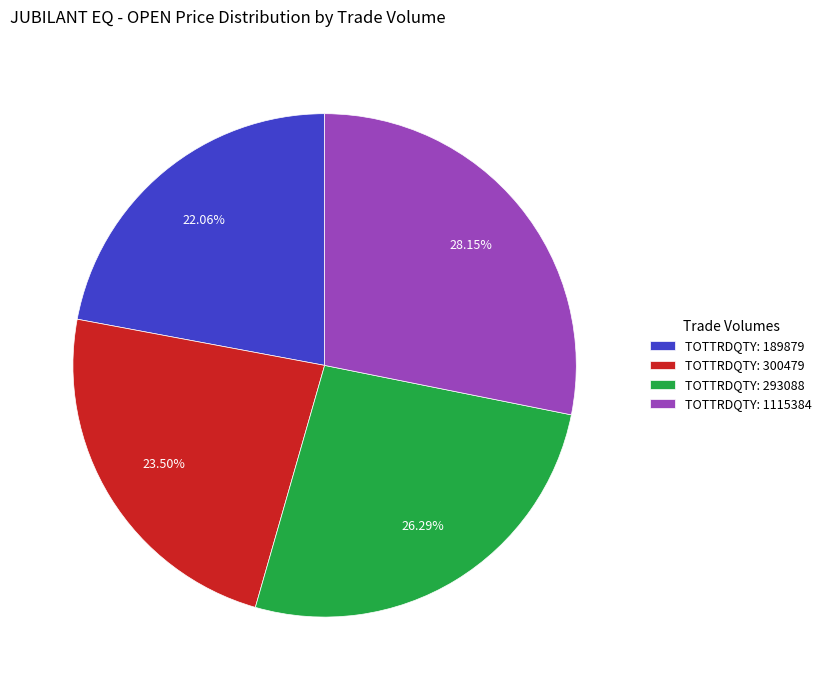

Rank the categories by value from lowest to highest.

TOTTRDQTY: 189879, TOTTRDQTY: 300479, TOTTRDQTY: 293088, TOTTRDQTY: 1115384